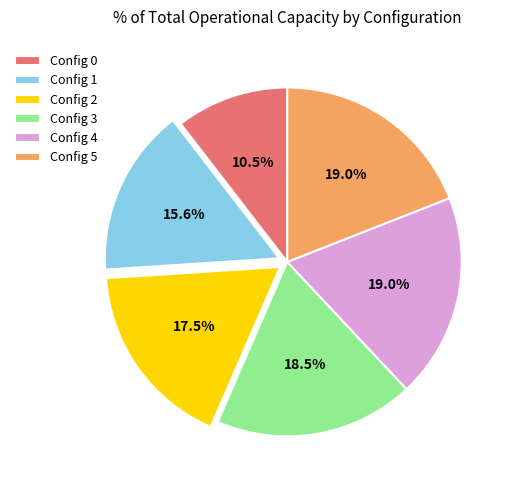

What is the smallest slice in the pie chart?

Config 0